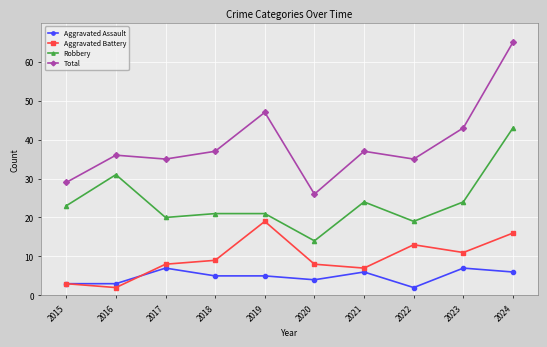

Is this an area chart (filled region under the line)?

No